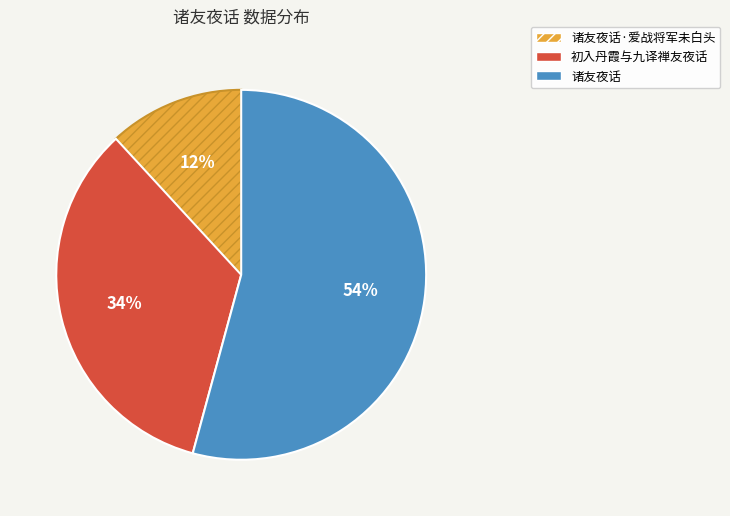

How many segments does this pie chart have?

3